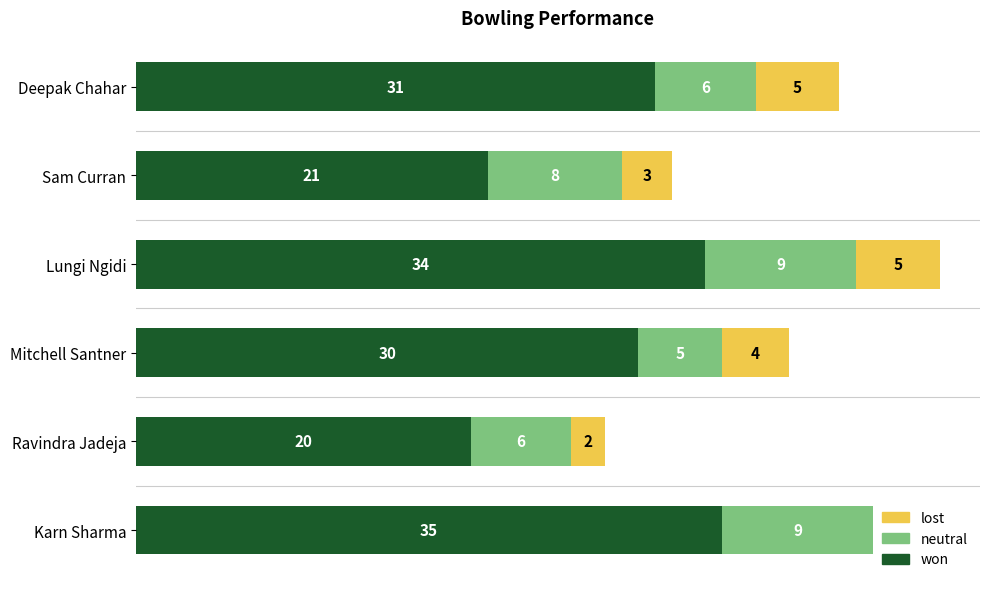

At which label is won closest to 27?

Mitchell Santner